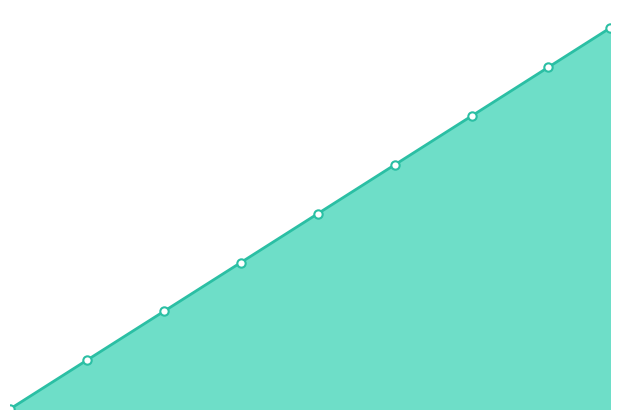

Between 3.9 and 1.0, which is larger?

3.9